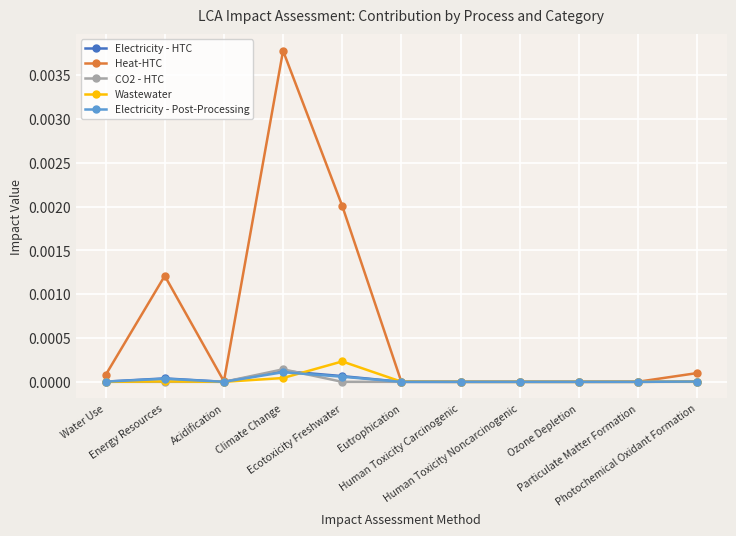

How many series are shown in this chart?

5